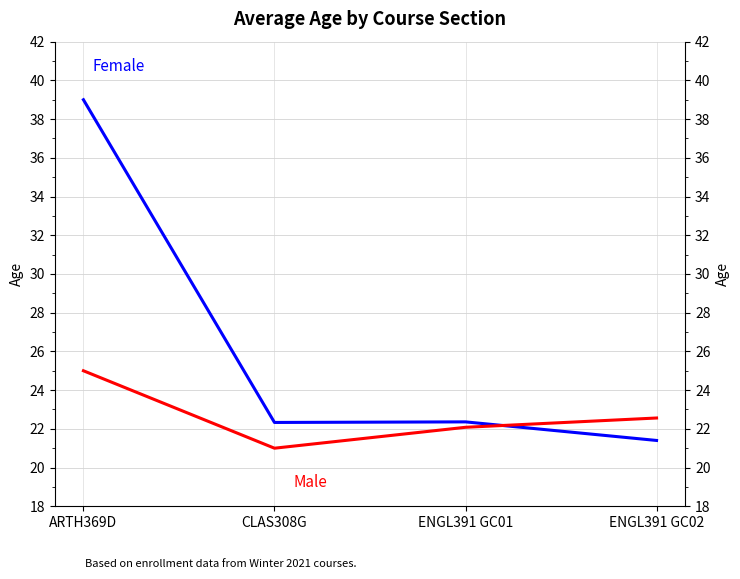

How many distinct data groups are displayed?

2